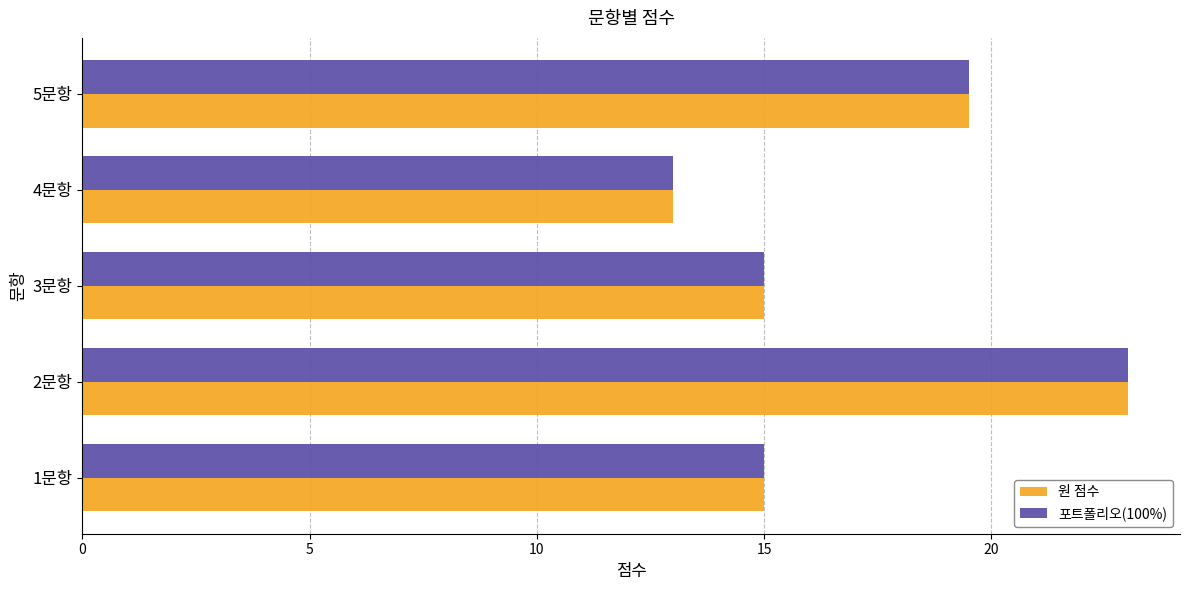

At which label is 원 점수 closest to 18?

5문항